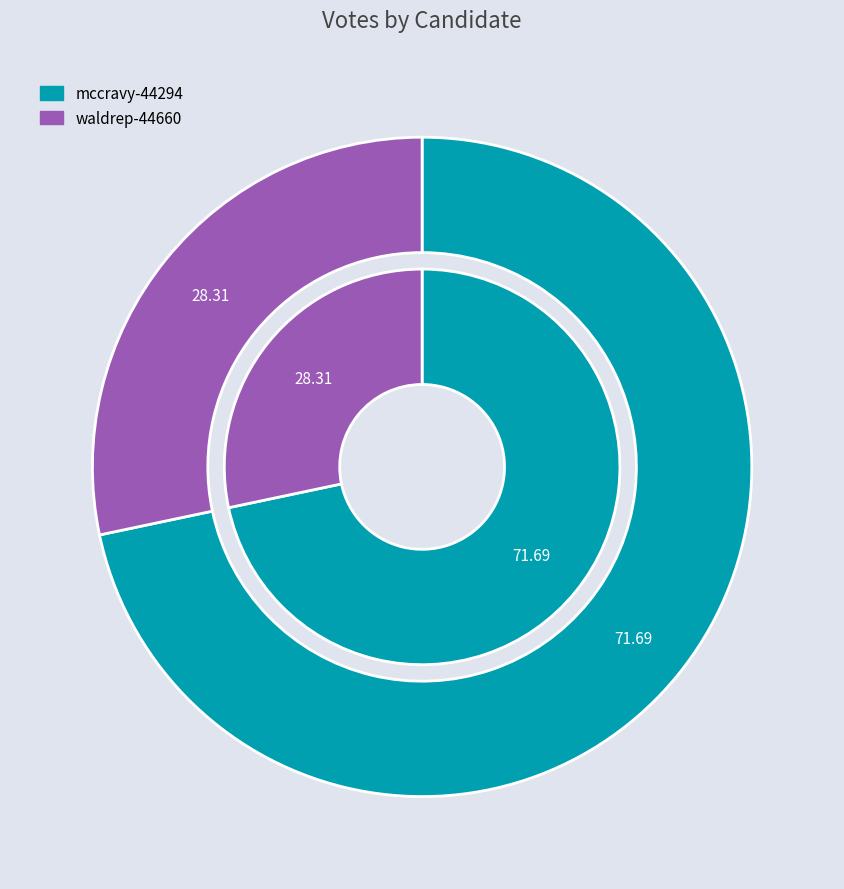

What is the largest slice in the pie chart?

mccravy-44294